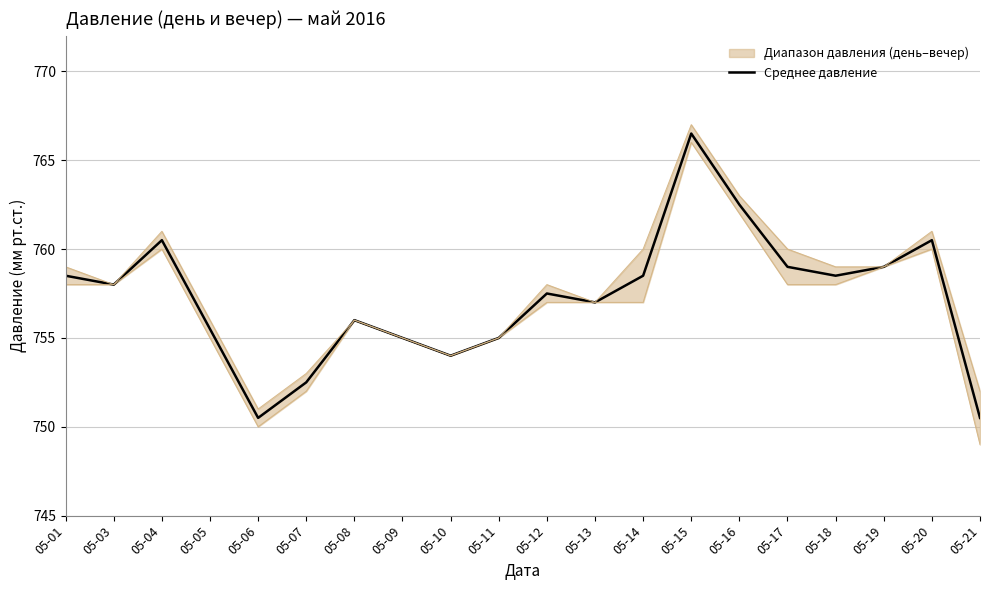

What is the value of the 6th point from the left?

752.5